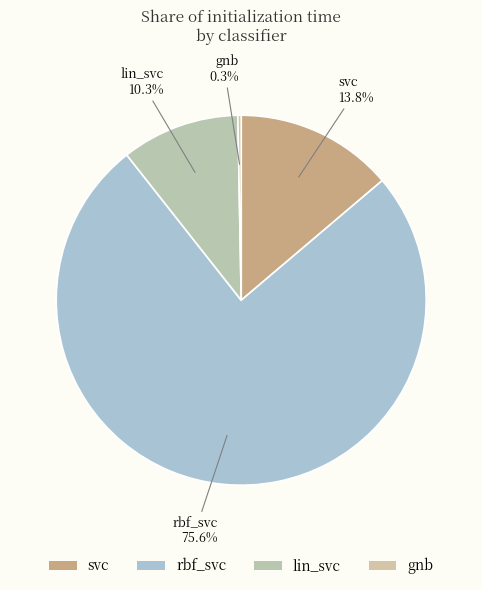

How many segments does this pie chart have?

4